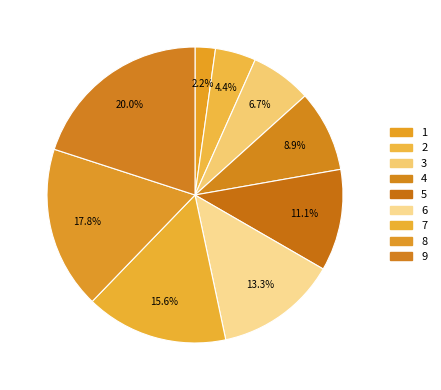

Which category has the smallest portion of the pie?

1